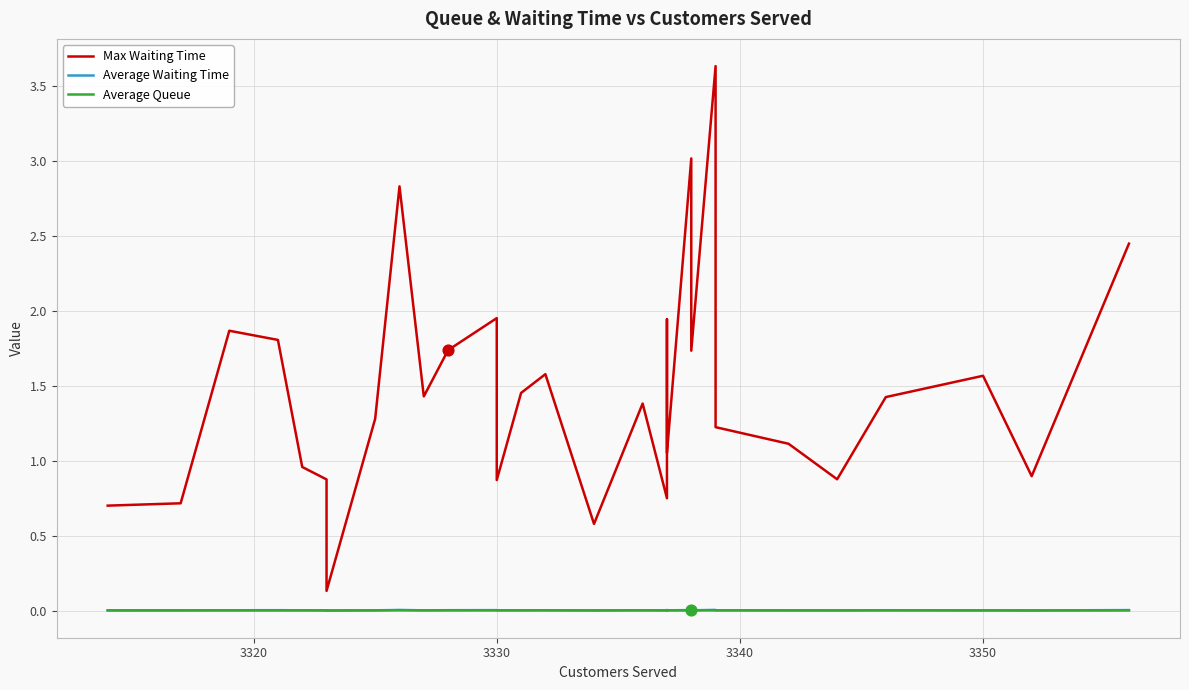

At how many categories does at least one series exceed 2?

4